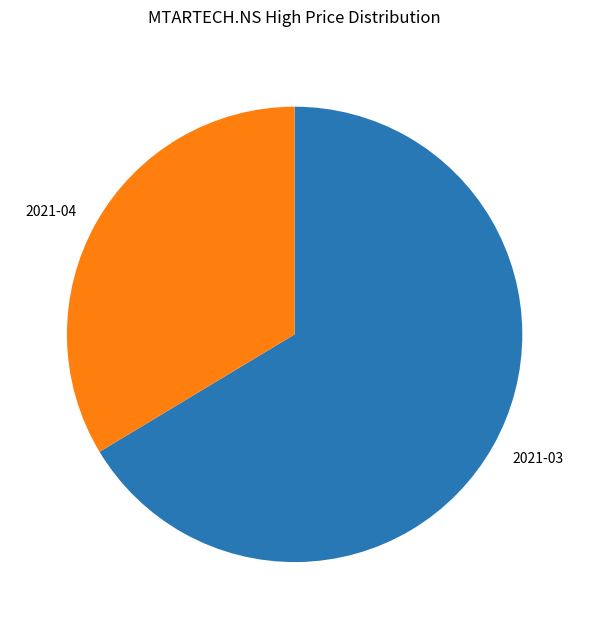

Between 2021-04 and 2021-03, which is larger?

2021-03